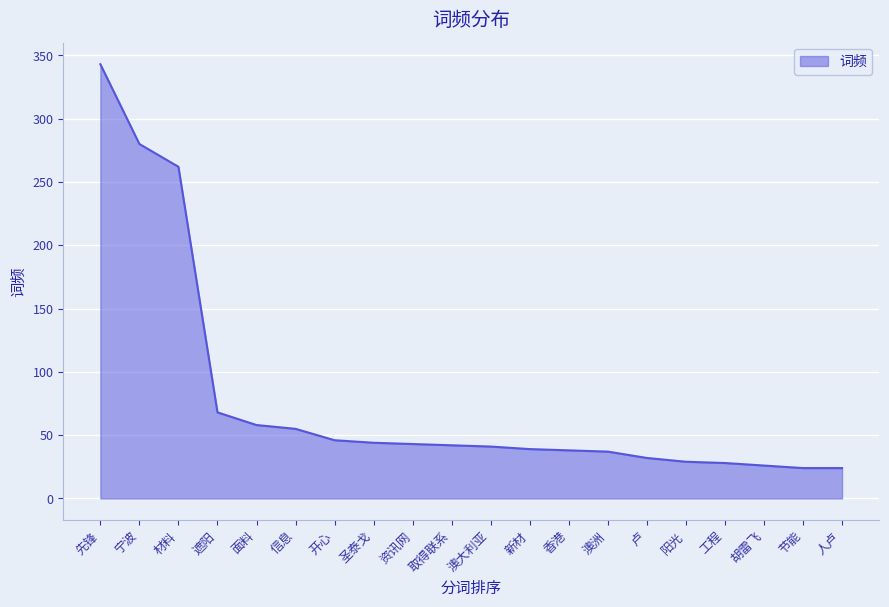

What is the difference between the maximum and minimum values?

319